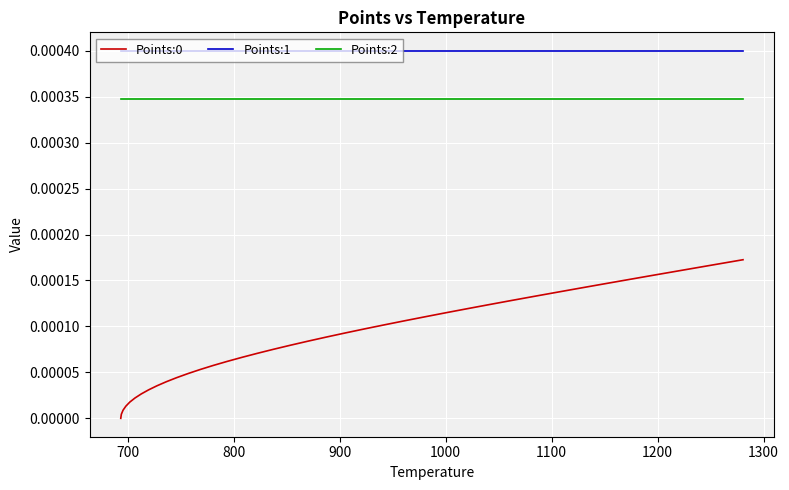

True or false: Points:1 and Points:0 intersect in this chart.

False